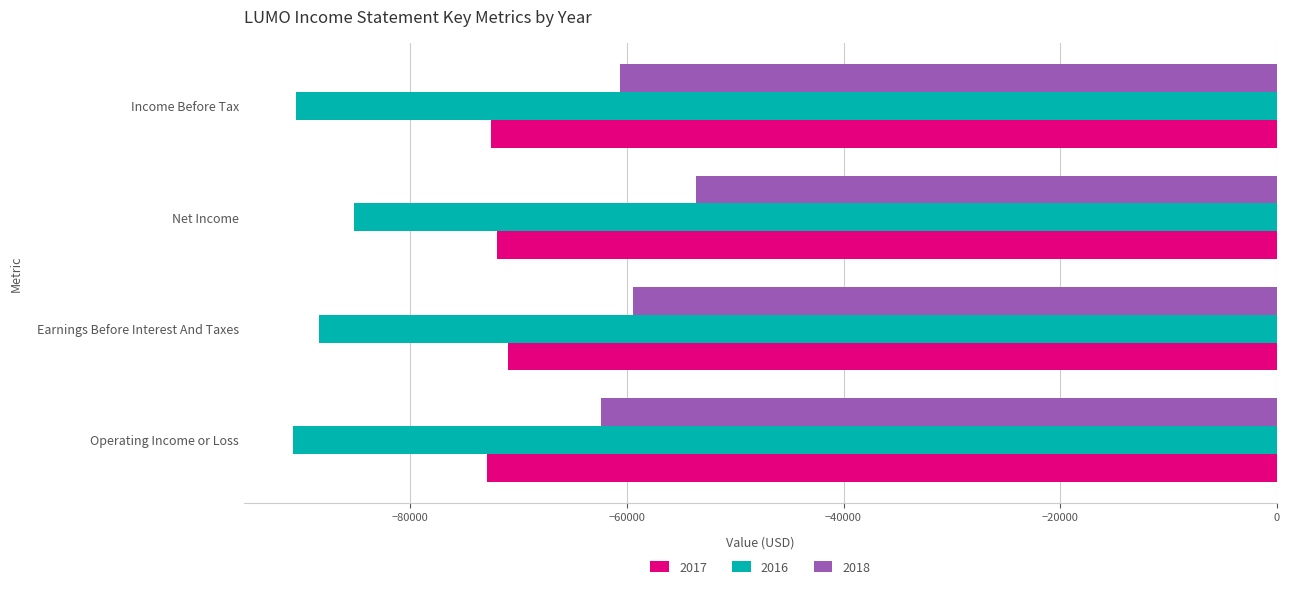

At Income Before Tax, list the series in order from largest to smallest.

2018, 2017, 2016